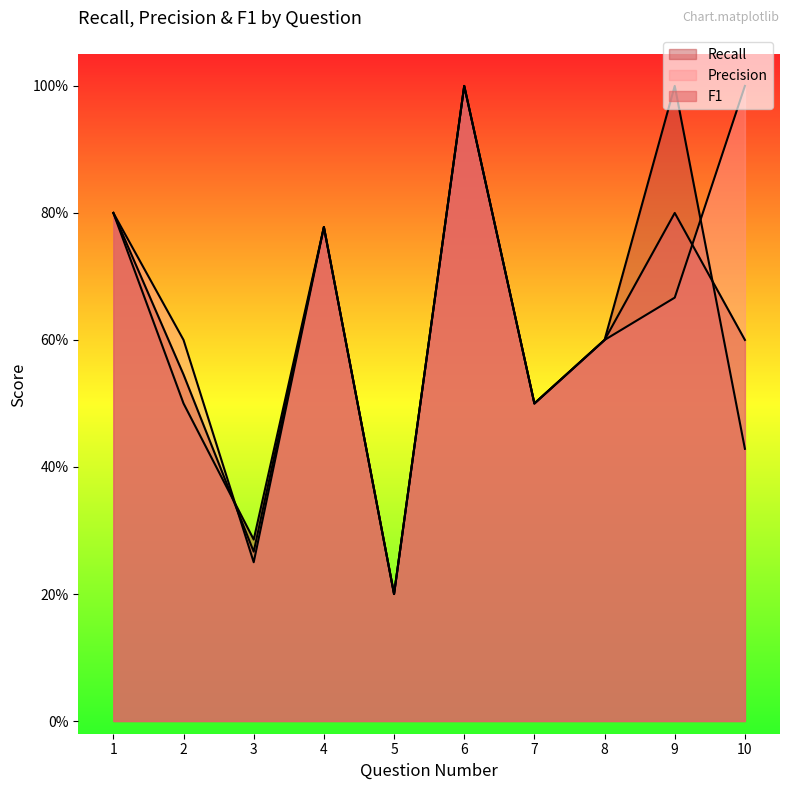

What is the greatest value displayed?

1.0